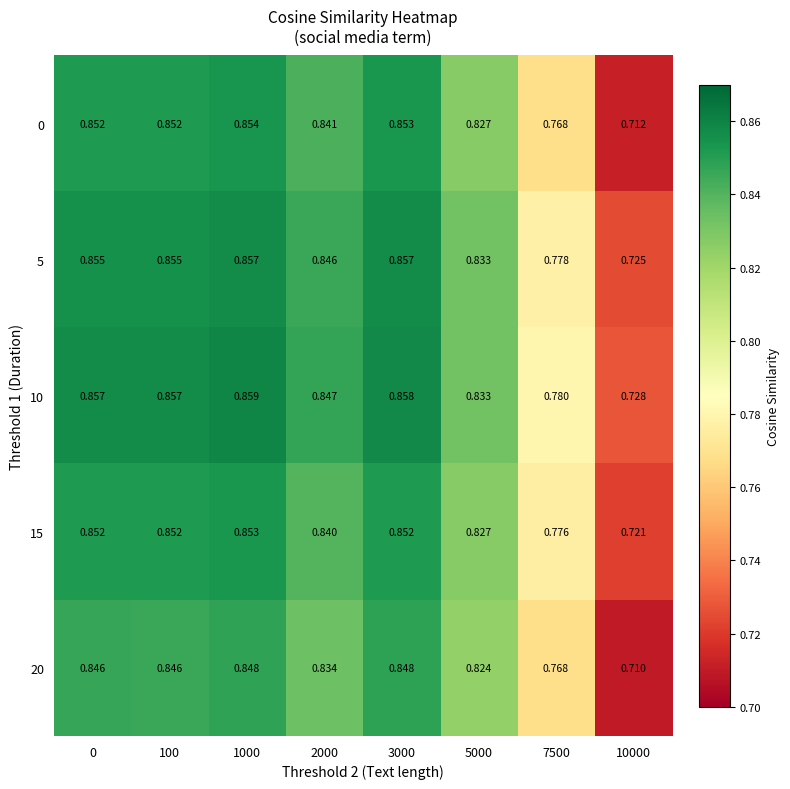

Is the value of 5 at 5000 greater than the value of 0 at 3000?

No